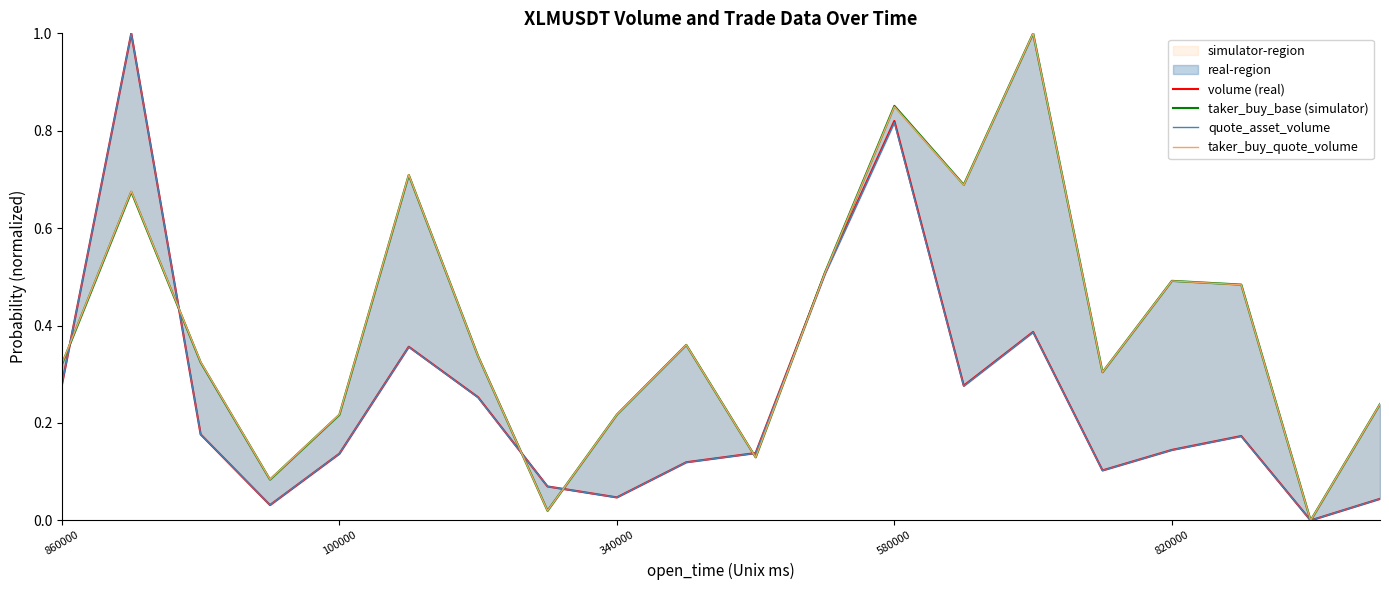

How many intersections are there between quote_asset_volume and taker_buy_quote_volume?

6